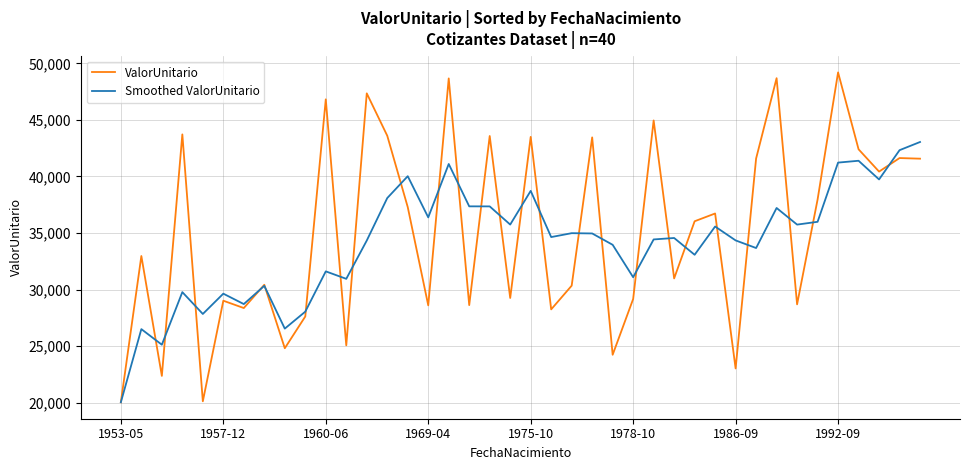

In Smoothed ValorUnitario, how many points are higher than both neighbors (excluding endpoints)?

13